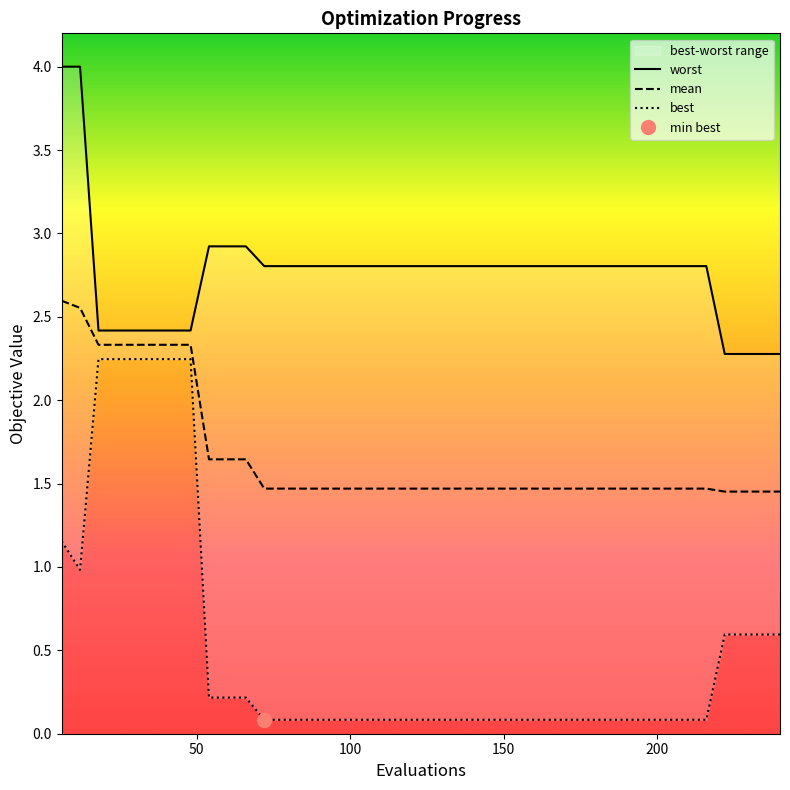

What is the value of the best point at the 30th from the left?

0.1